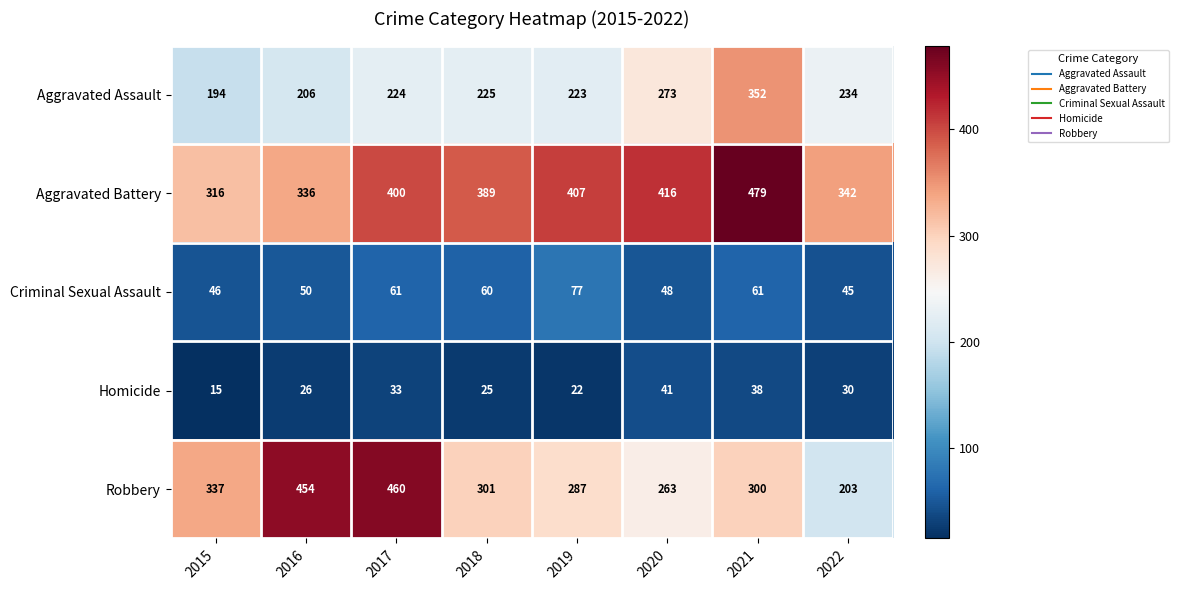

What is the sum of the Aggravated Battery values at 2020 and 2022?

758